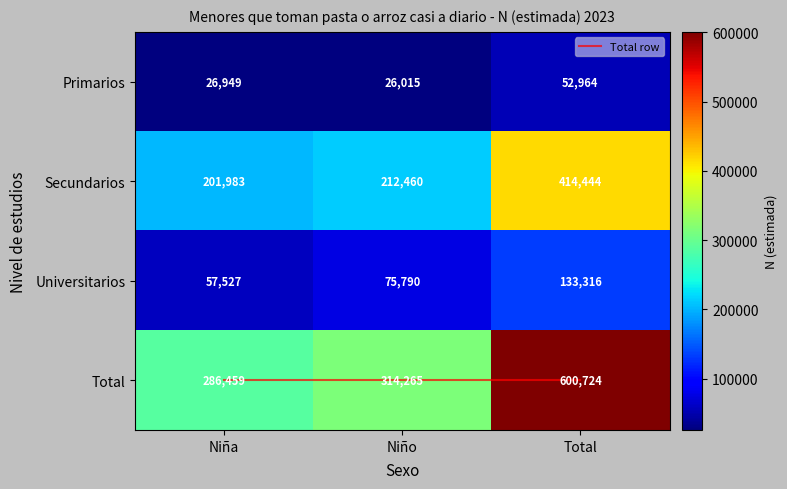

List the series in order of their peak value, lowest first.

Total row, Primarios, Universitarios, Secundarios, Total